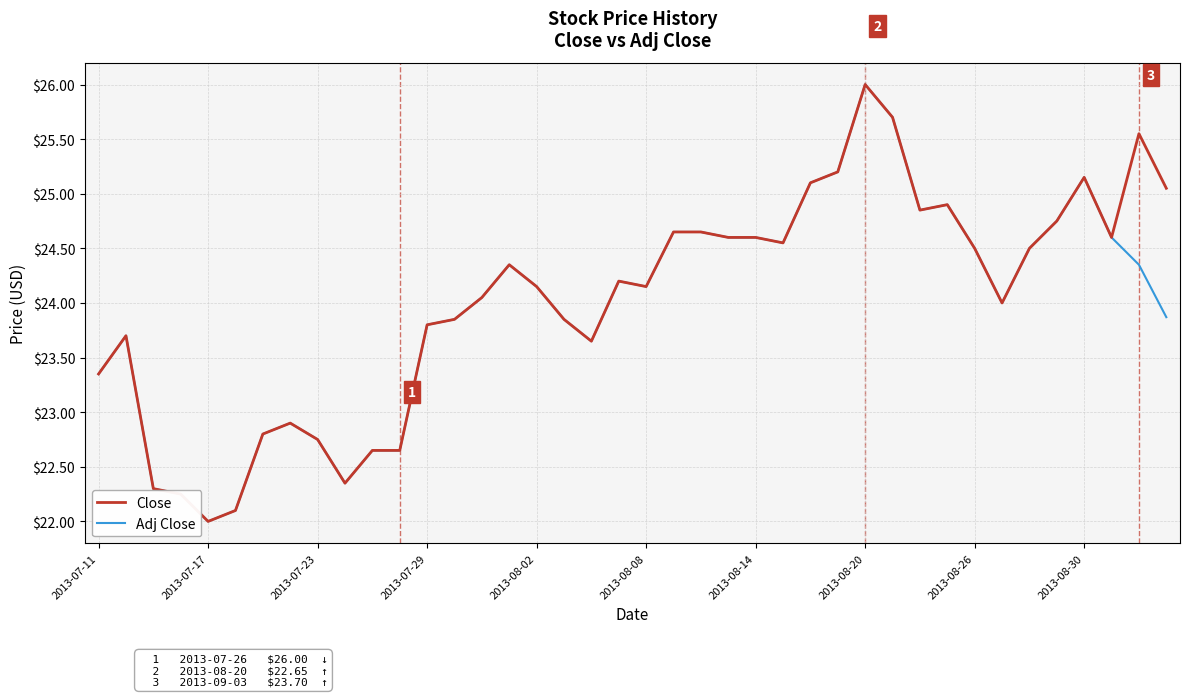

What is the maximum value for Close?

26.0